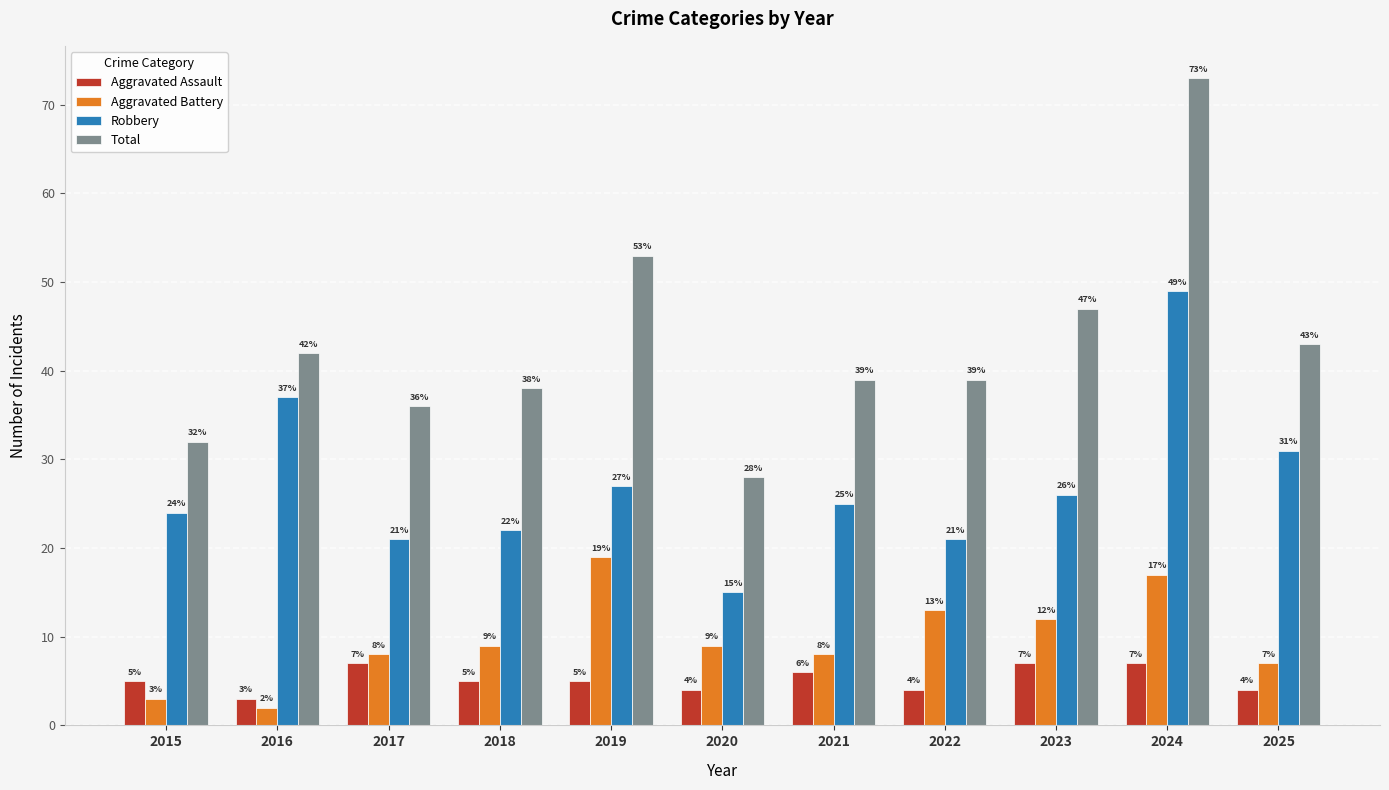

What value does the Aggravated Battery series have at 2023?

12